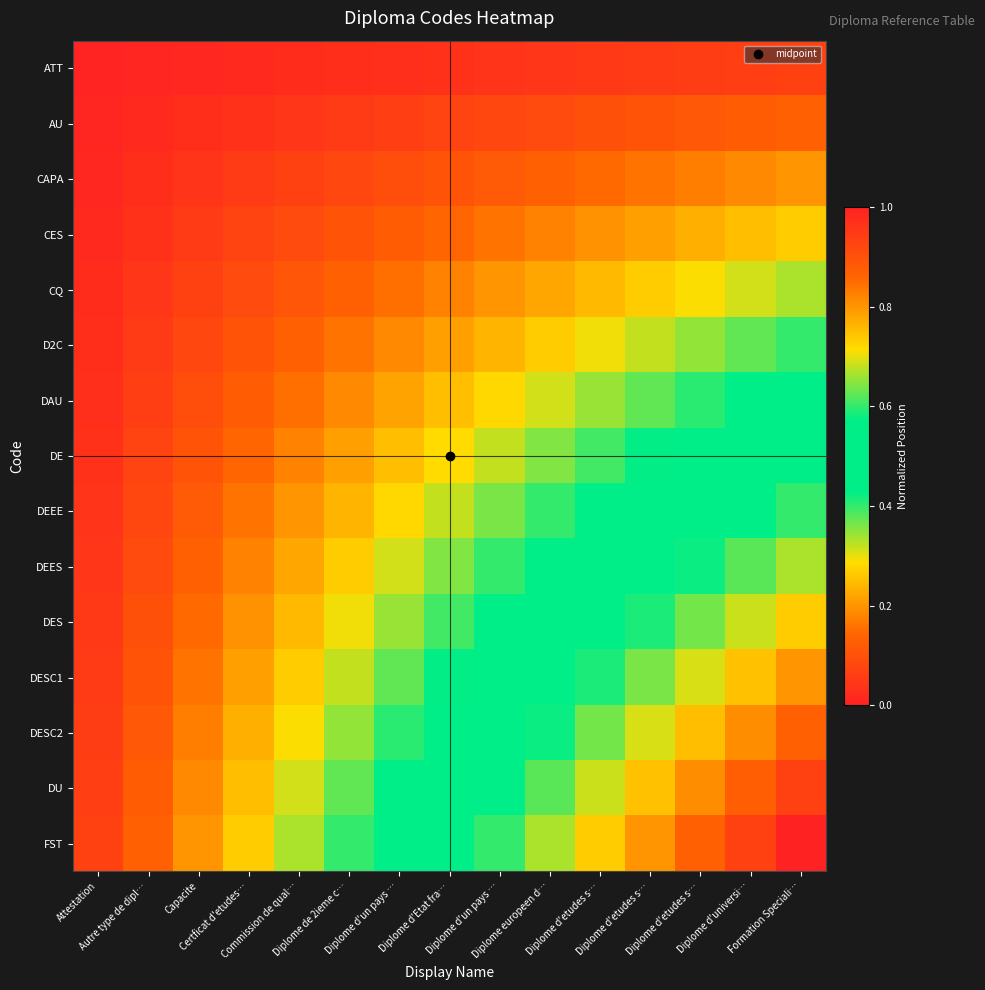

What is the total value across all series at Diplome d'etudes s…?

5.9